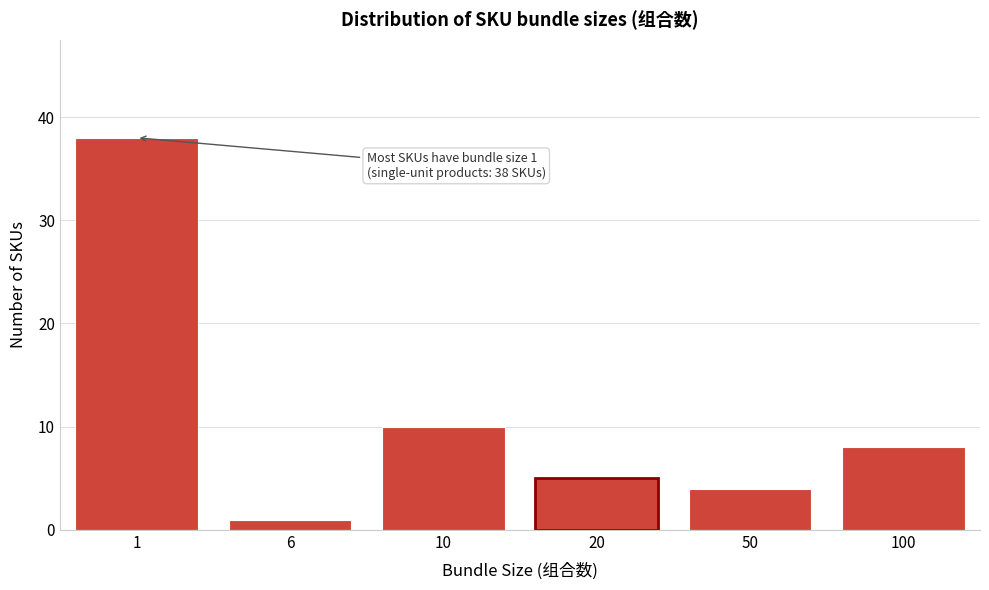

Reading left to right, list all the values displayed in this chart.

38	1	10	5	4	8